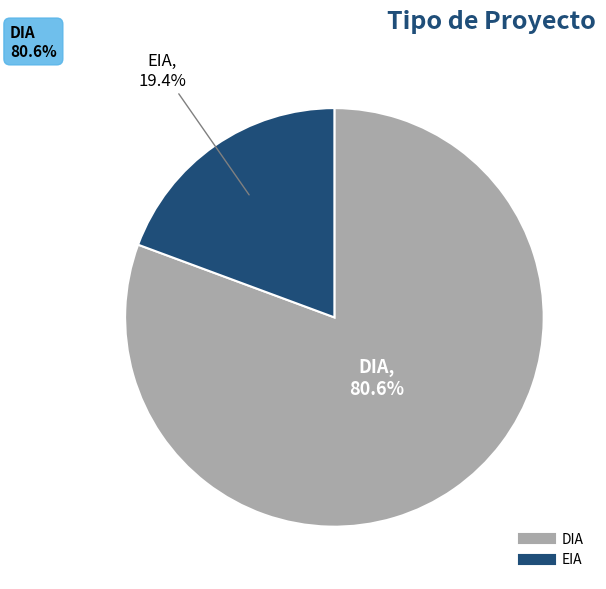

To the nearest percent, what percentage of the pie is EIA?

19%